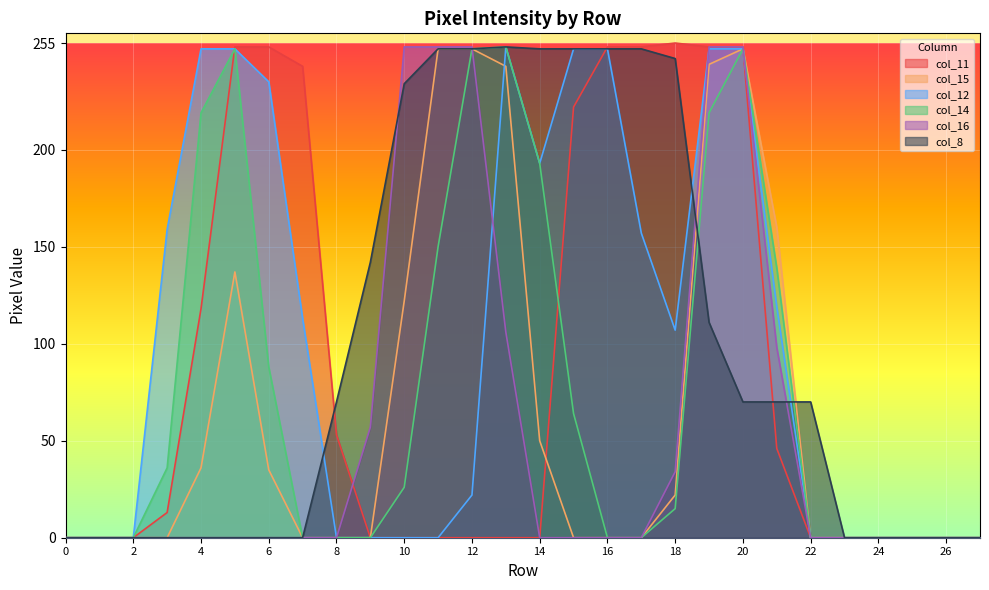

Reading left to right, transcribe all the data shown in this chart.

col_11: 0	0	0	13	118	253	253	243	53	0	0	0	0	0	0	222	253	253	255	253	253	46	0	0	0	0	0	0
col_15: 0	0	0	0	36	137	35	0	0	0	122	252	252	243	50	0	0	0	22	244	252	160	0	0	0	0	0	0
col_12: 0	0	0	159	252	252	235	113	0	0	0	0	22	253	193	252	252	157	107	252	252	119	0	0	0	0	0	0
col_14: 0	0	0	36	219	252	88	0	0	0	26	150	252	253	193	64	0	0	15	219	252	139	0	0	0	0	0	0
col_16: 0	0	0	0	0	0	0	0	0	57	253	253	253	106	0	0	0	0	34	253	253	98	0	0	0	0	0	0
col_8: 0	0	0	0	0	0	0	0	70	142	234	252	252	253	252	252	252	252	247	111	70	70	70	0	0	0	0	0